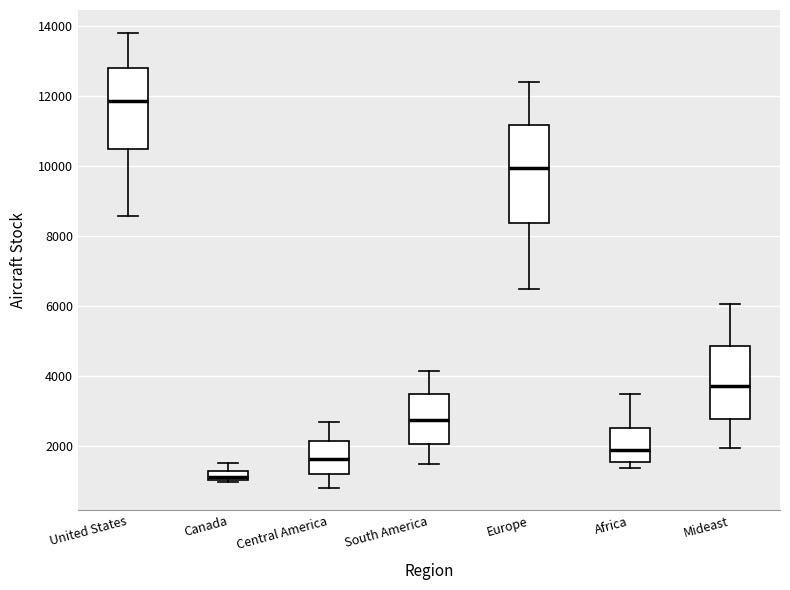

Which box is the tallest, from its lower edge to its upper edge?

Europe